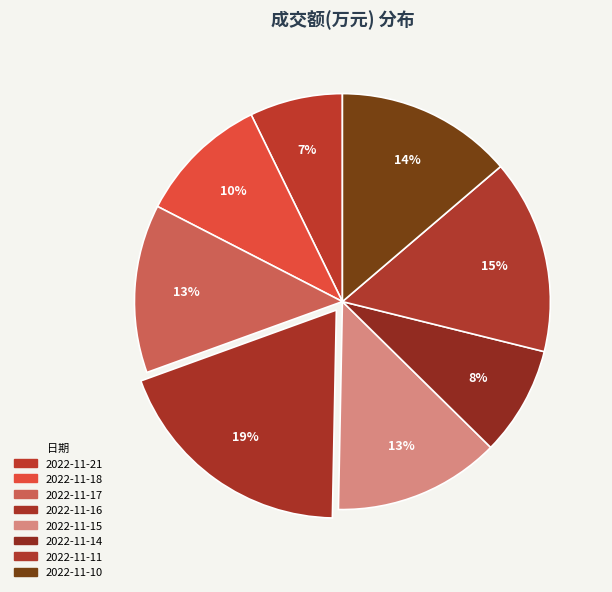

Is there a majority slice in this chart?

No